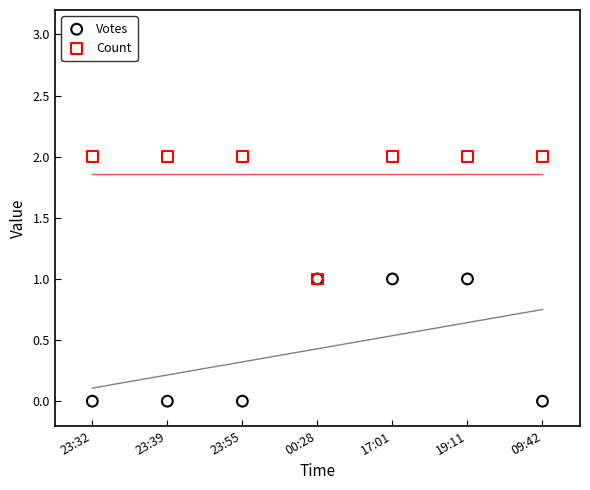

What are all the series names shown in the legend?

Votes, Count